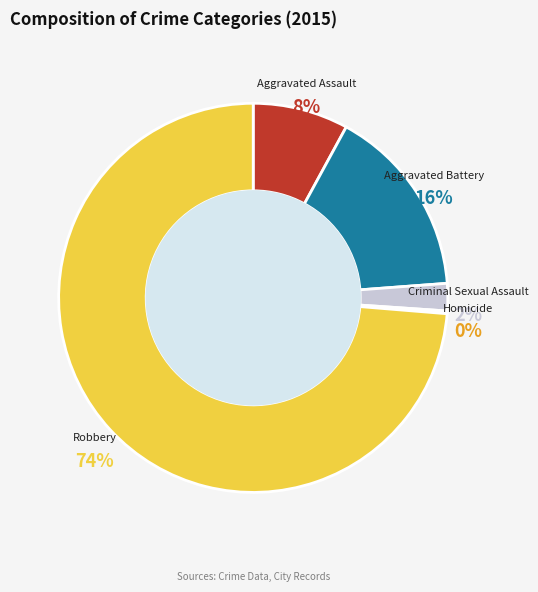

Is it true that Criminal Sexual Assault is 9% of the pie?

False